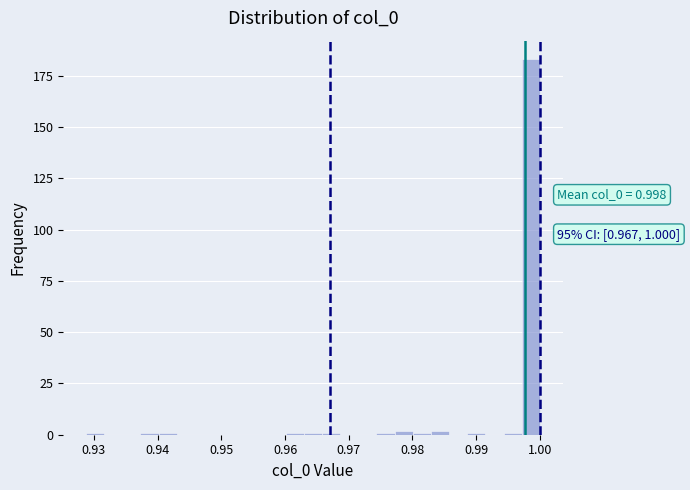

Read against the x-axis, roughly where is the centre of the tallest bar?

0.999